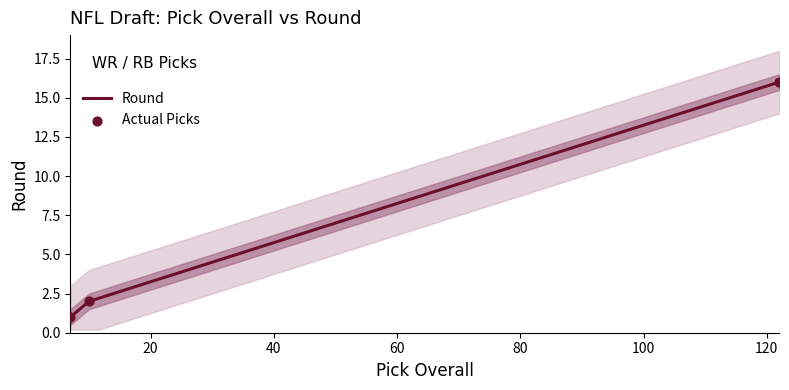

What is the change in value from 7 to 122?

+15